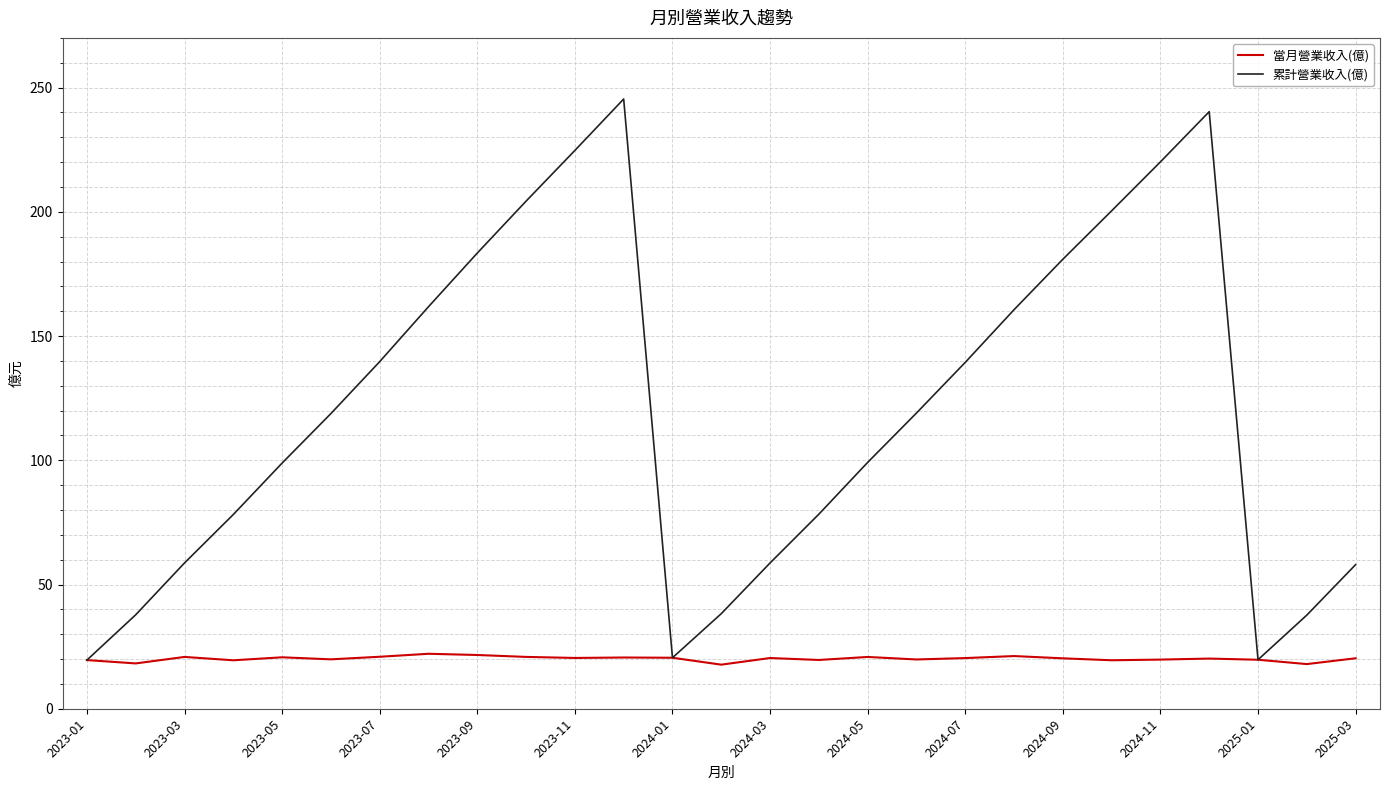

What is the difference between the maximum and minimum values in the 當月營業收入(億) series?

4.4